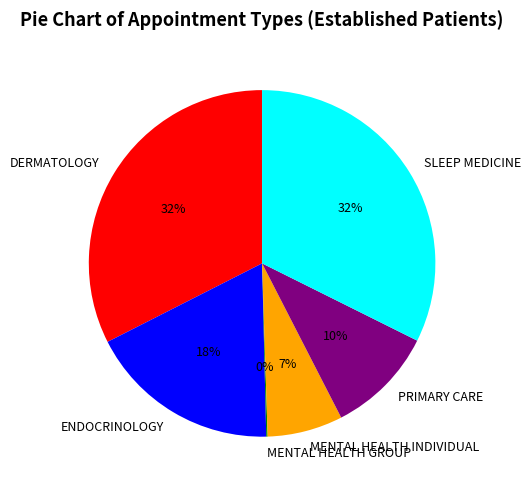

True or false: ENDOCRINOLOGY accounts for 23% of the total.

False